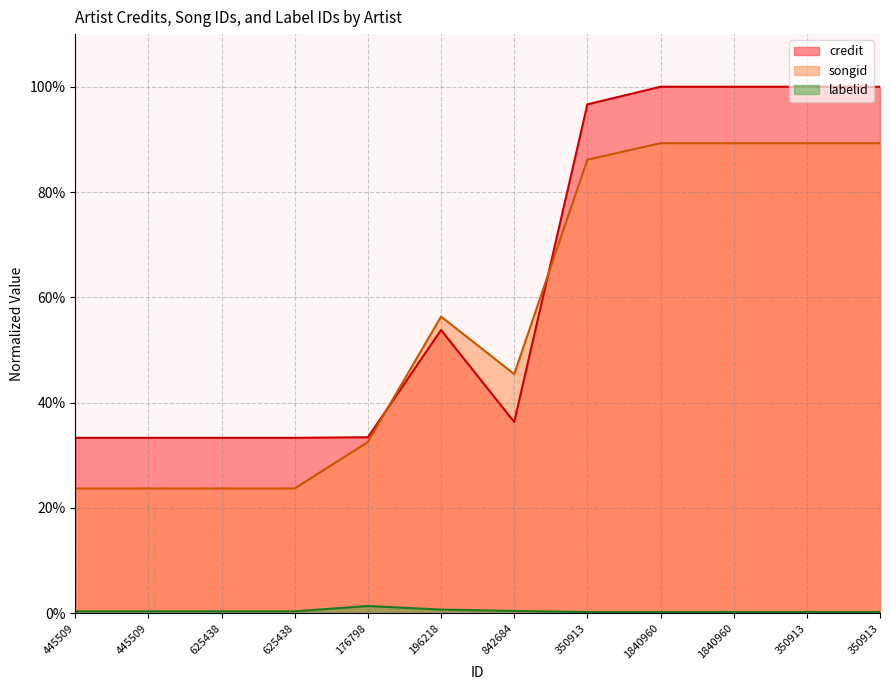

Reading left to right, what are all the values shown in this chart?

credit: 0.3	0.3	0.3	0.3	0.3	0.5	0.4	1.0	1.0	1.0	1.0	1.0
songid: 0.2	0.2	0.2	0.2	0.3	0.6	0.5	0.9	0.9	0.9	0.9	0.9
labelid: 0.0	0.0	0.0	0.0	0.0	0.0	0.0	0.0	0.0	0.0	0.0	0.0